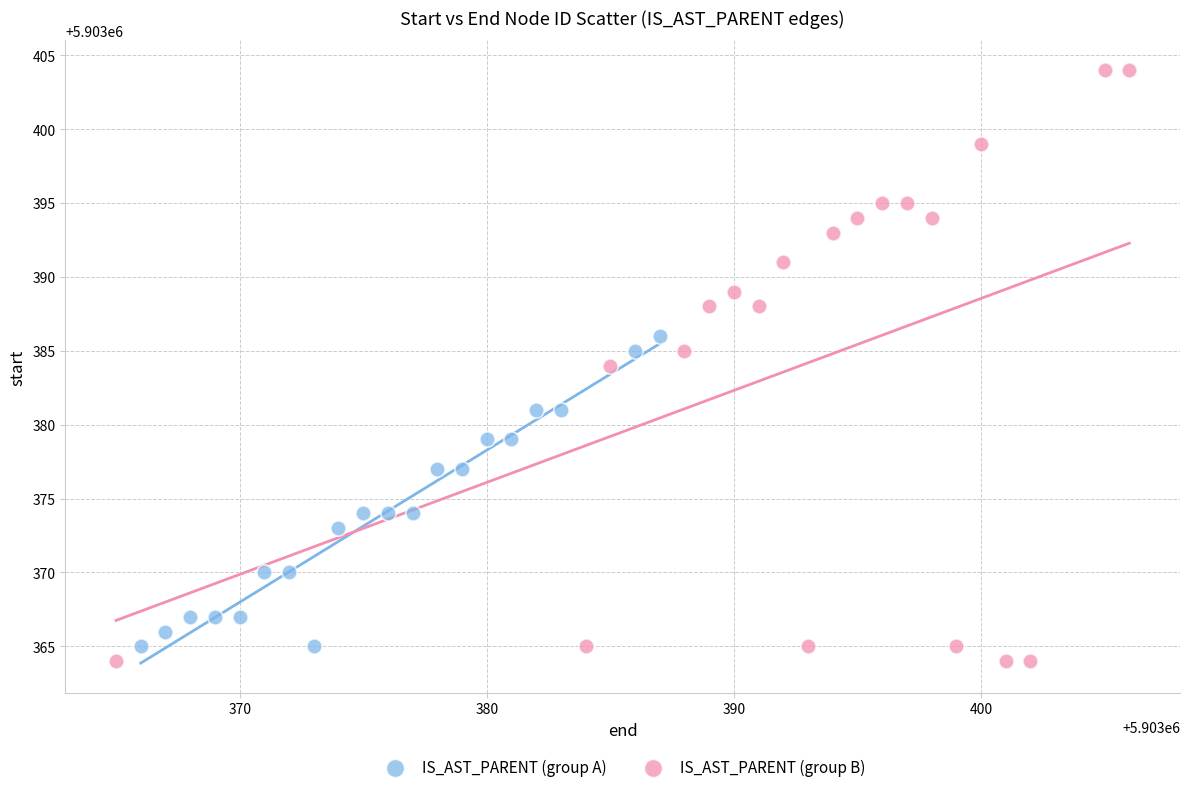

Which series has the largest Y range (max minus min)?

IS_AST_PARENT (group B)